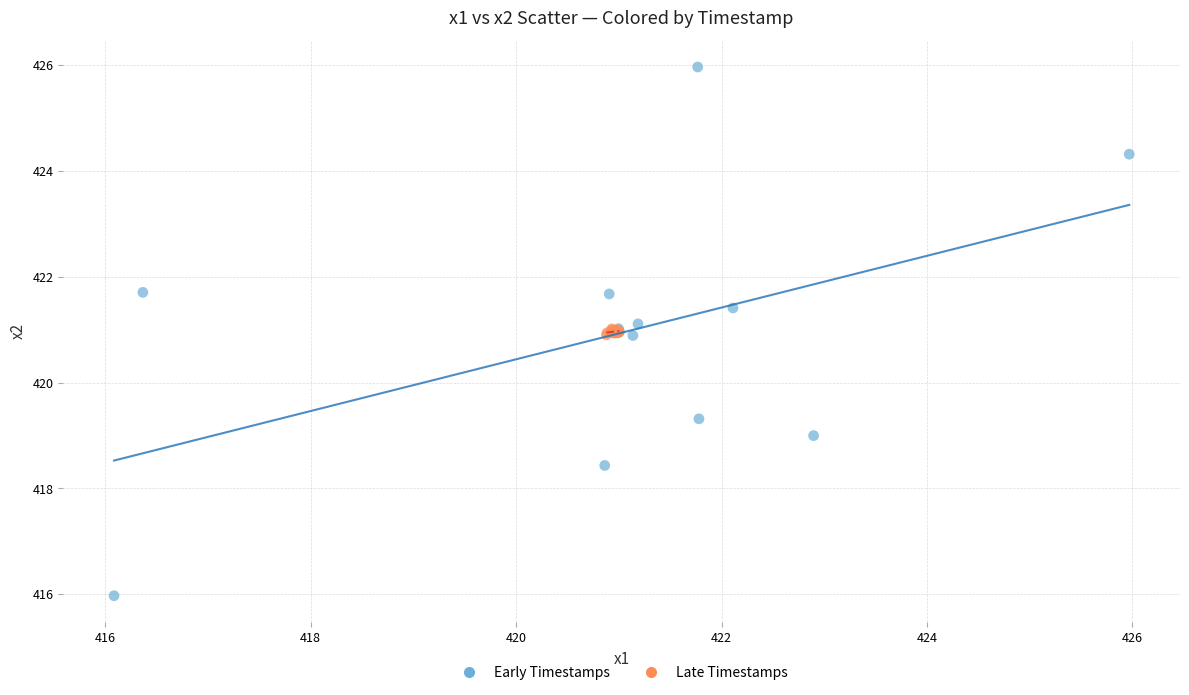

Which series has the widest spread of Y values?

Early Timestamps